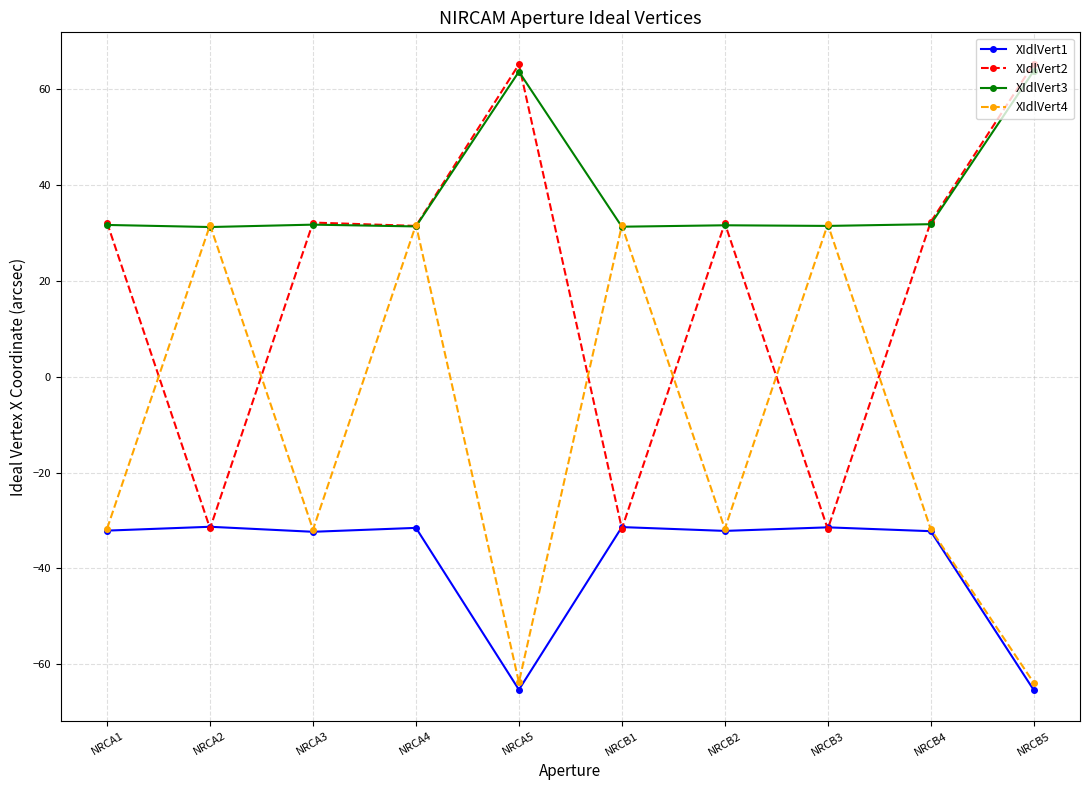

After their last crossing, which series has the higher values: XIdlVert4 or XIdlVert2?

XIdlVert2